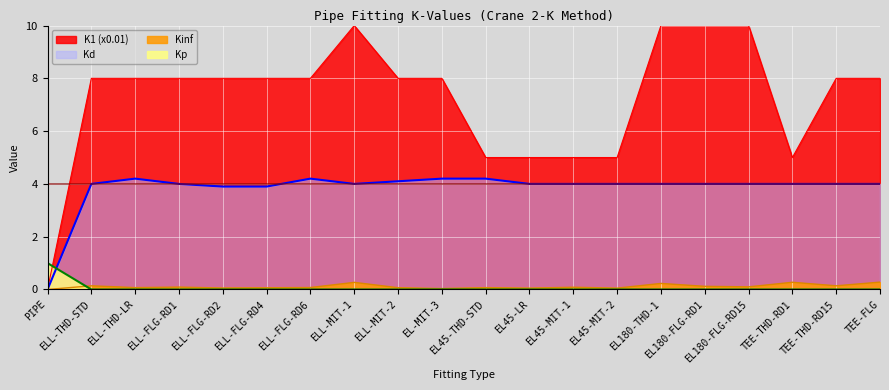

True or false: K1 has a value of 5.6 at ELL-MIT-1.

False